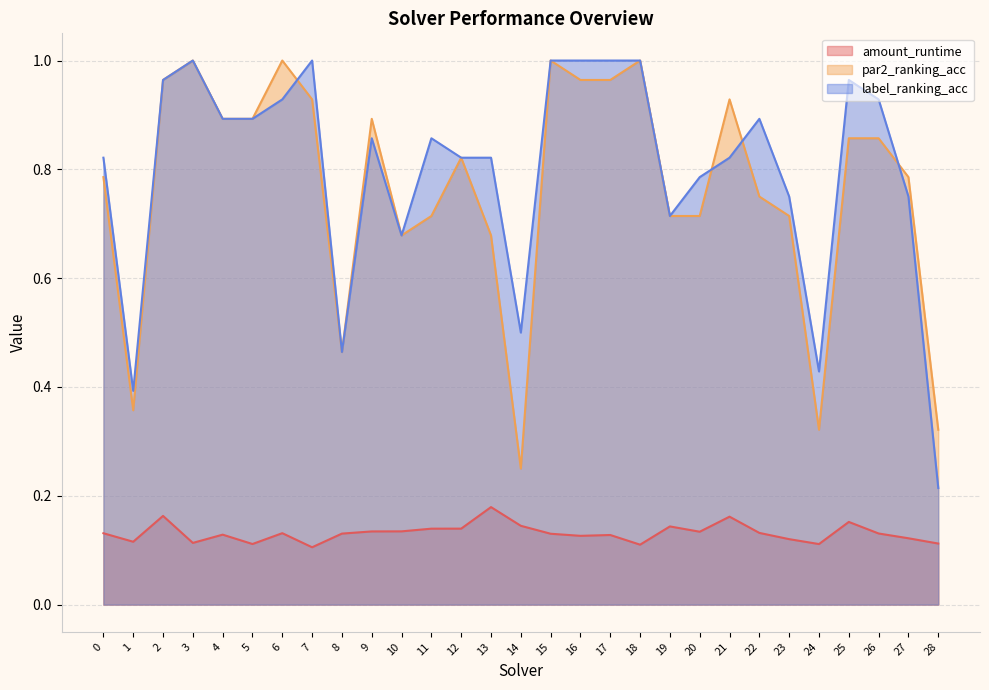

Which category has the lowest value in the par2_ranking_acc series?

14